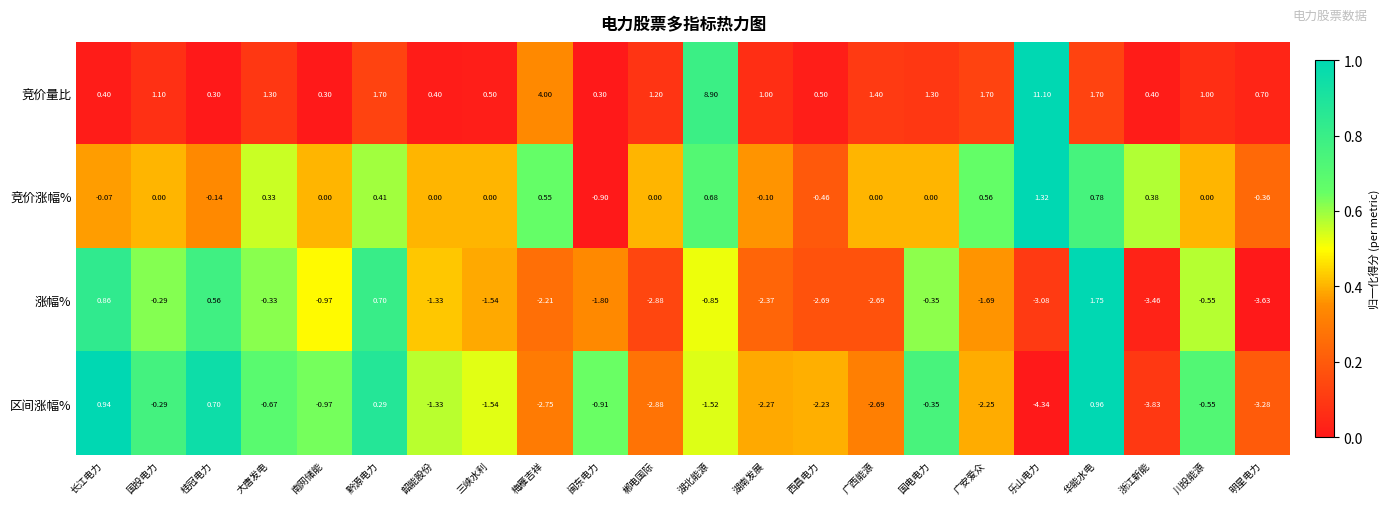

Where is 区间涨幅% nearest to the value -1?

南网储能